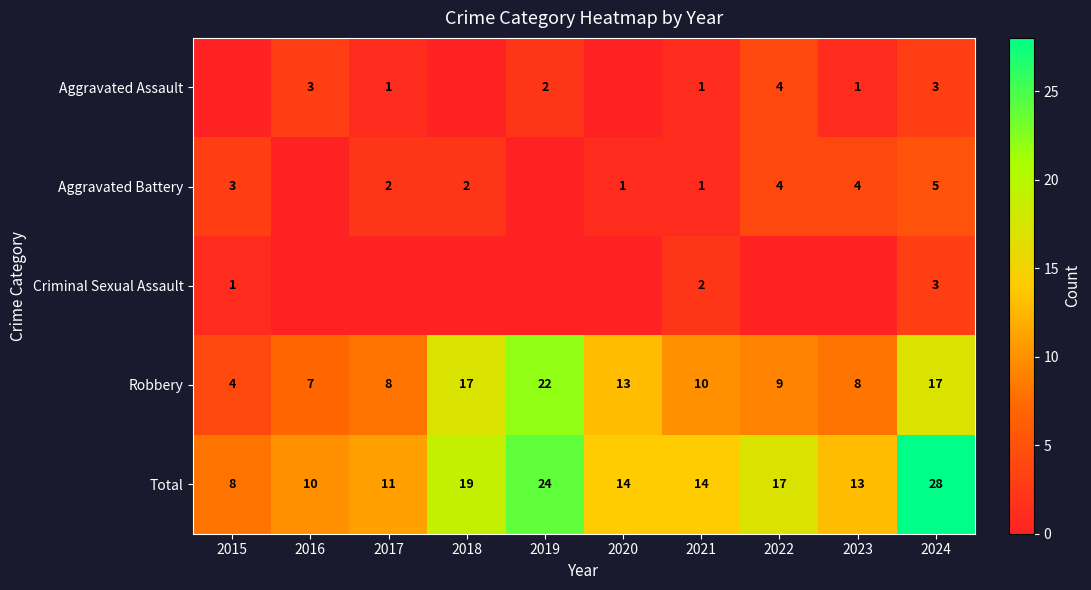

How many data points does each series have?

10